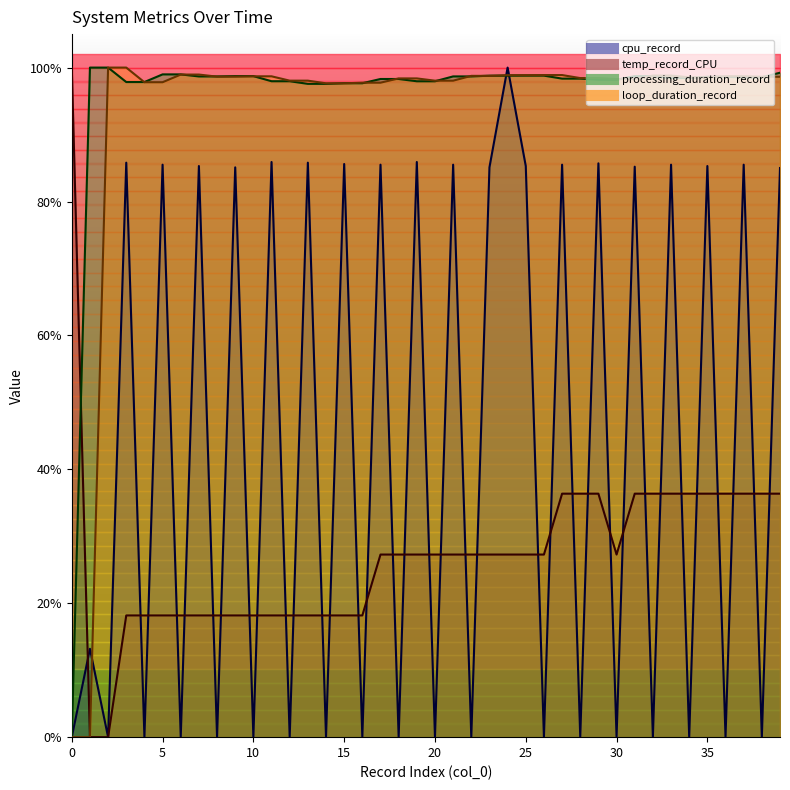

True or false: temp_record_CPU has more than 2 interior local peaks.

False